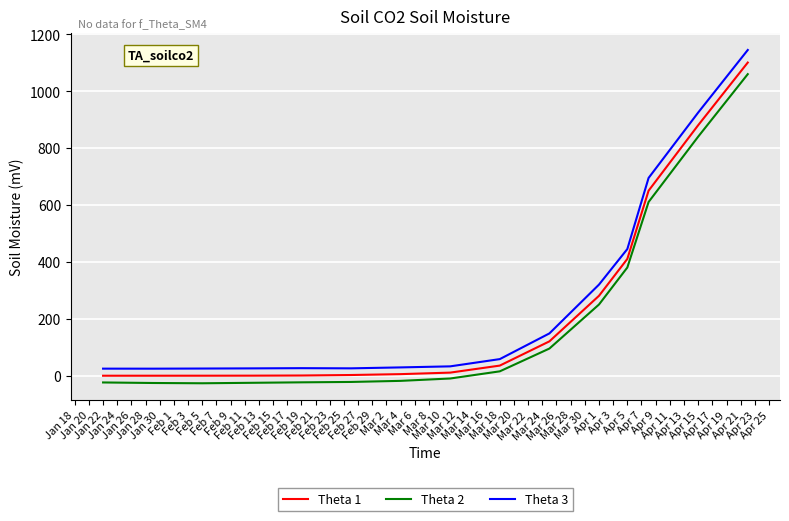

Which series has the widest spread of values?

Theta 3